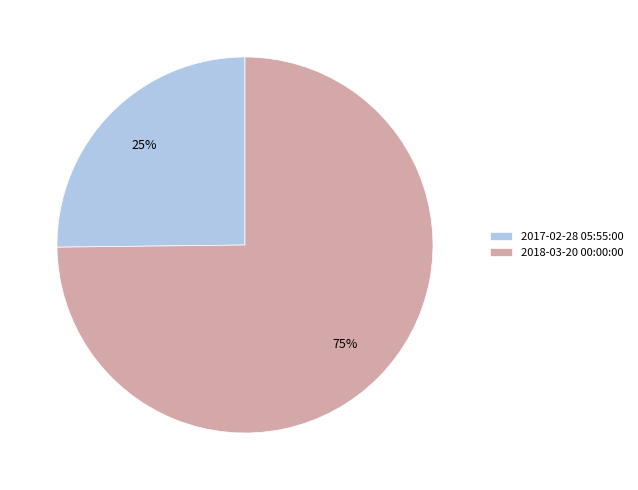

To the nearest percent, what portion does 2017-02-28 05:55:00 represent?

25%